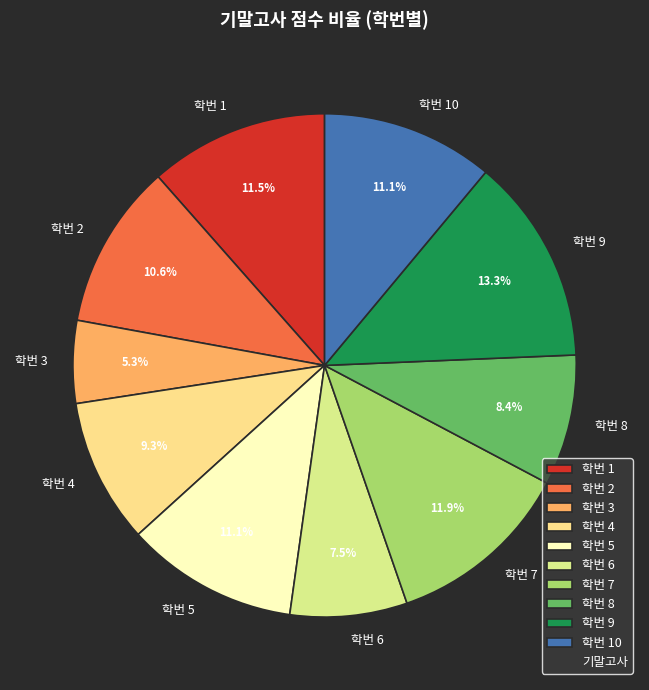

Between 학번 2 and 학번 9, which is larger?

학번 9